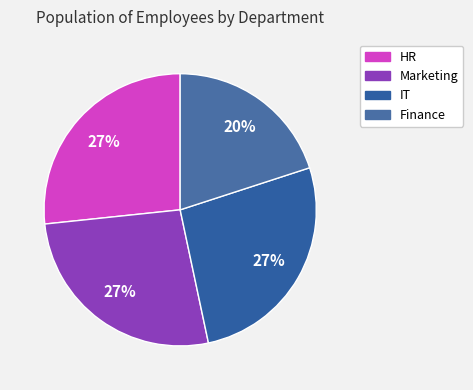

To the nearest percent, what is the combined percentage of Finance and Marketing?

47%